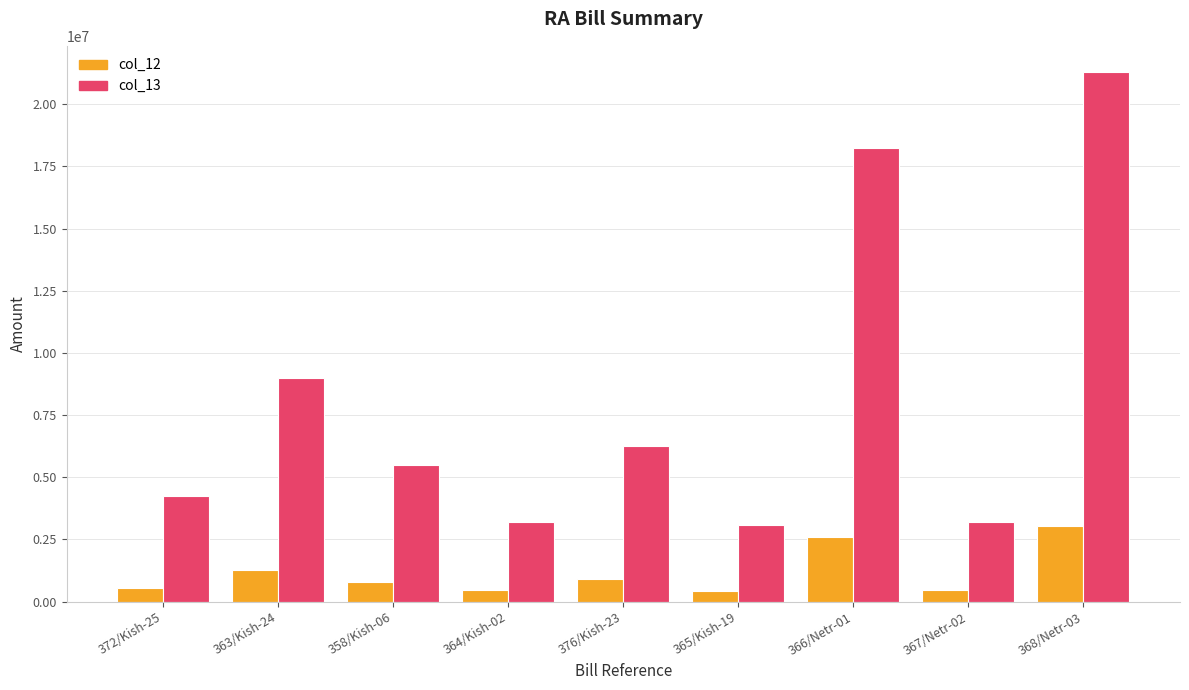

List the series in order of their overall mean, lowest first.

col_12, col_13